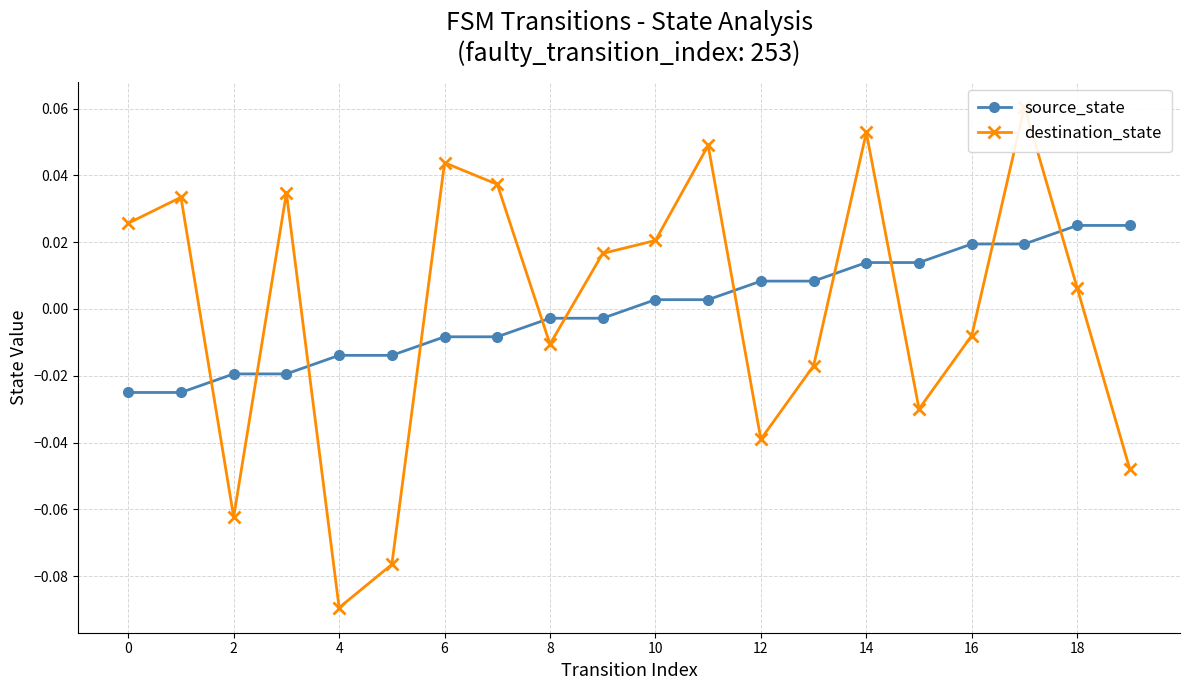

What is the label of the 19th point from the left?

18